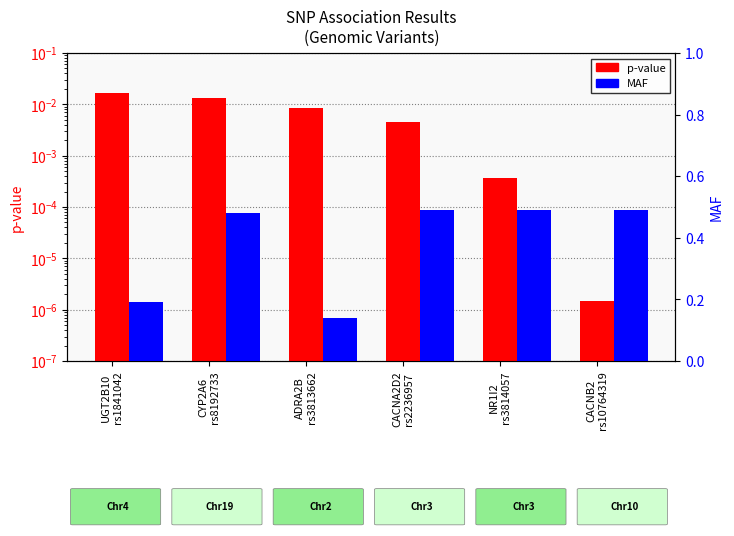

True or false: MAF has a value of 0.2 at UGT2B10
rs1841042.

True